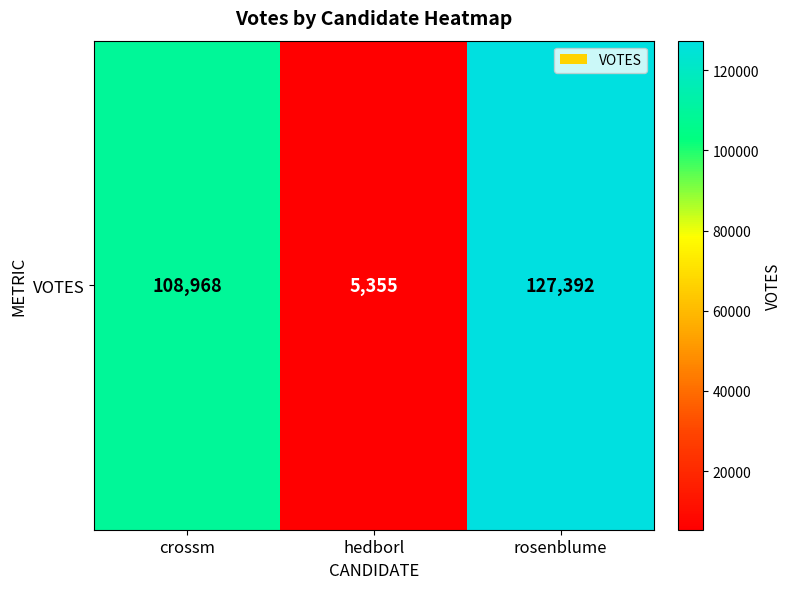

What value does the data have at crossm?

108968